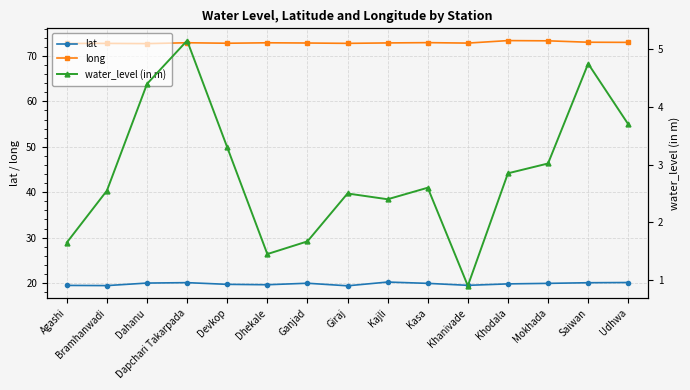

What is the label of the 8th point from the left?

Giraj